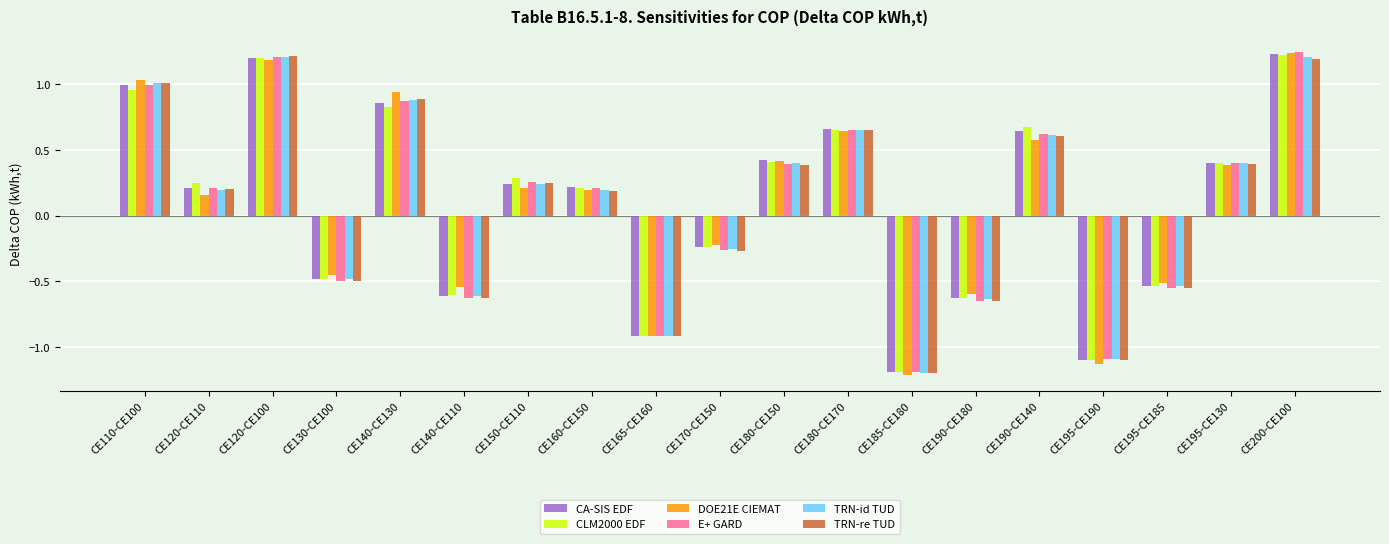

What is the difference between the second highest and second lowest values in the DOE21E CIEMAT series?

2.3